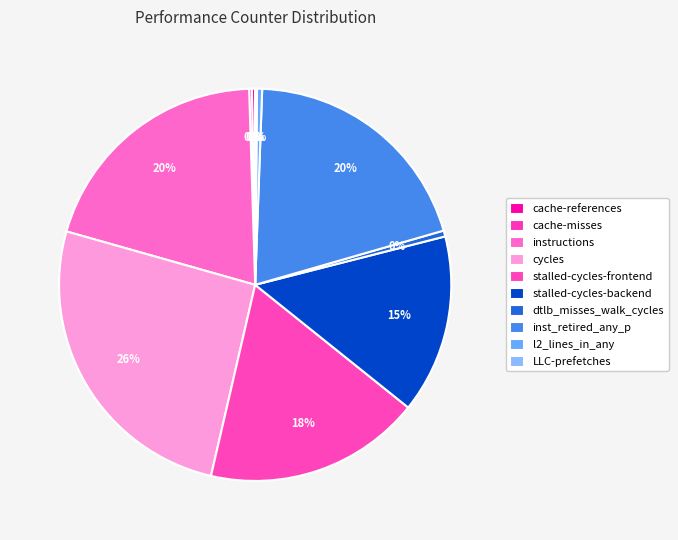

To the nearest percent, what percentage of the pie is stalled-cycles-backend?

15%